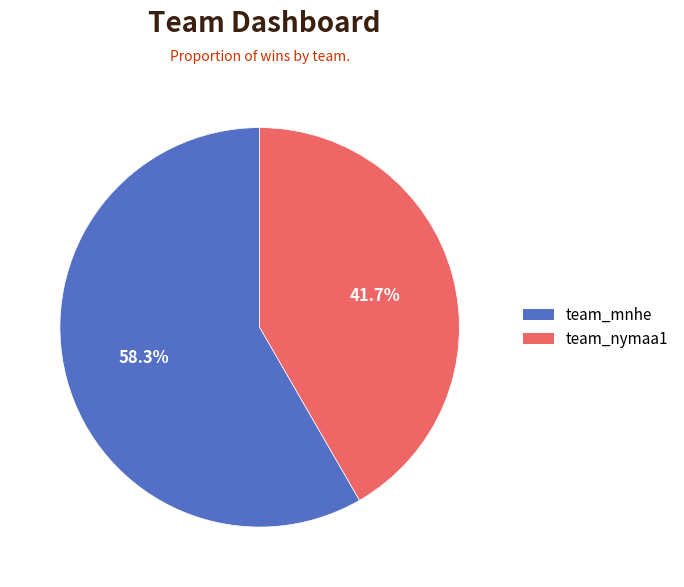

Count the number of slices in the pie.

2